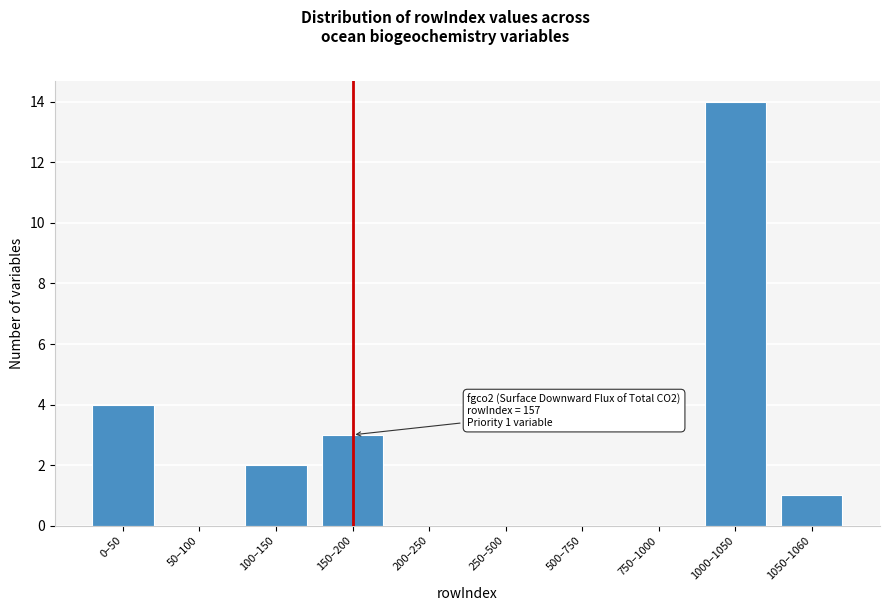

Reading left to right, extract all data points from this chart.

0–50=4	50–100=0	100–150=2	150–200=3	200–250=0	250–500=0	500–750=0	750–1000=0	1000–1050=14	1050–1060=1